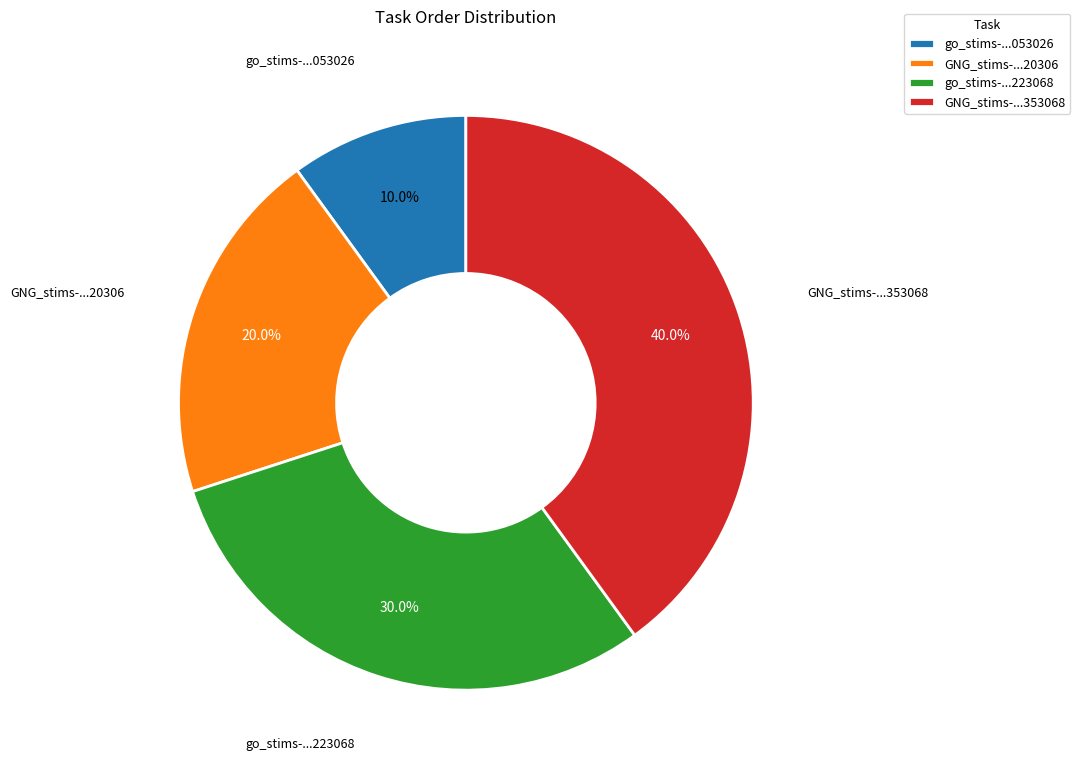

Is there a majority slice in this chart?

No